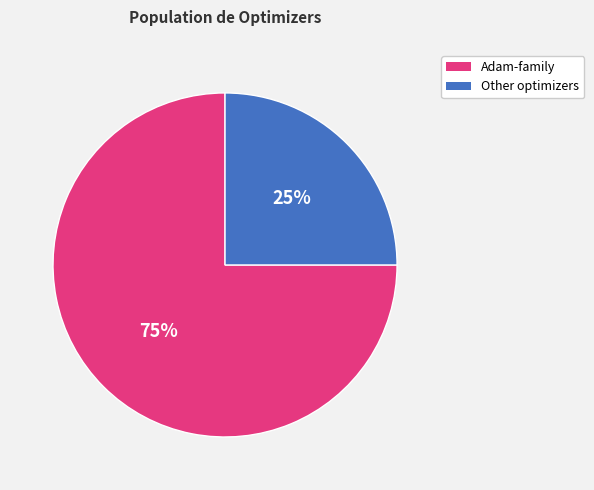

Which slice is the largest?

Adam-family